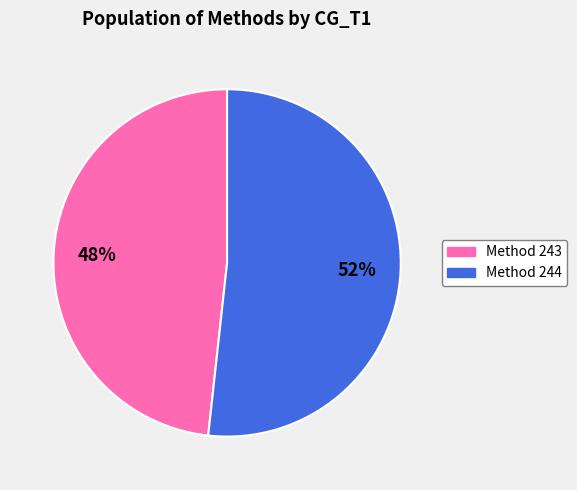

To the nearest percent, what is the average slice percentage?

50%